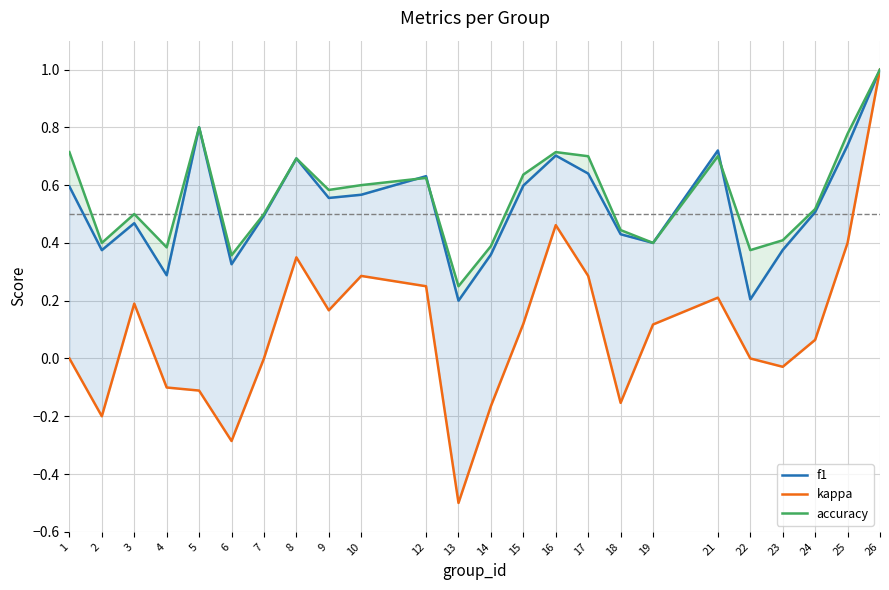

At which category does kappa reach its first local peak?

3